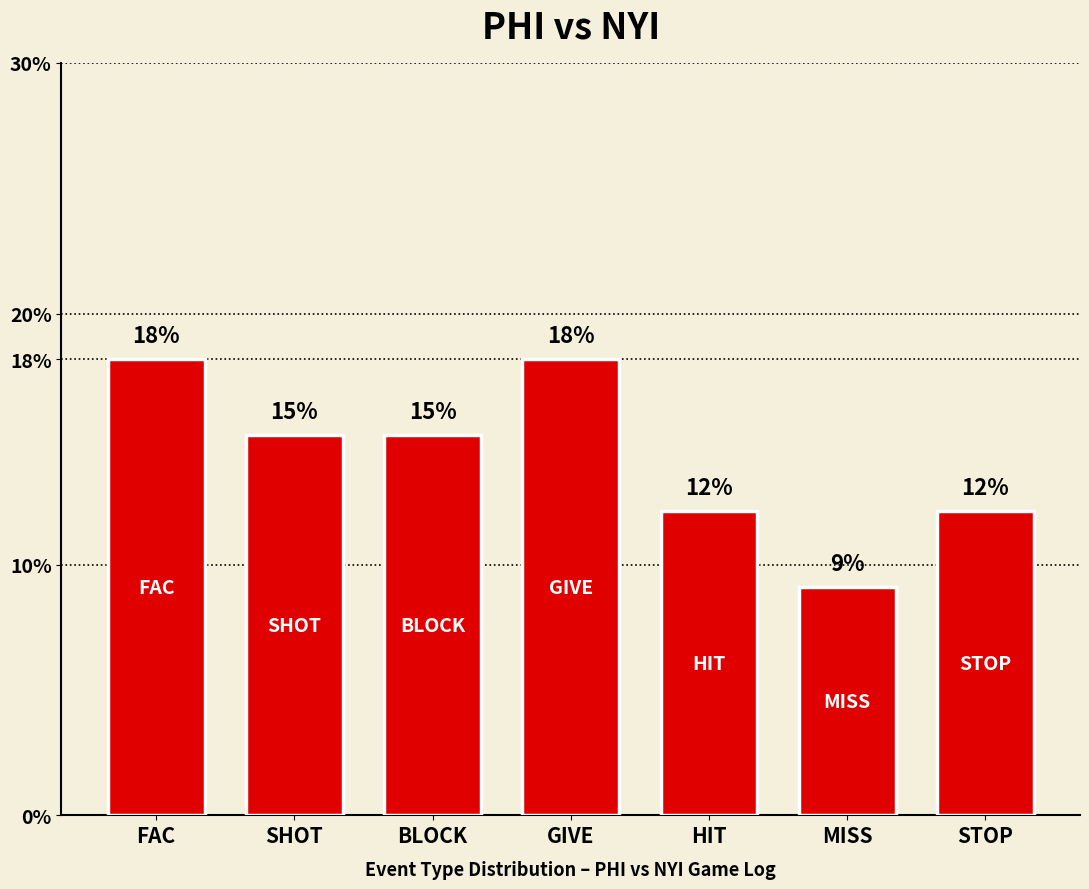

Rank the categories by value from lowest to highest.

MISS, HIT, STOP, SHOT, BLOCK, FAC, GIVE